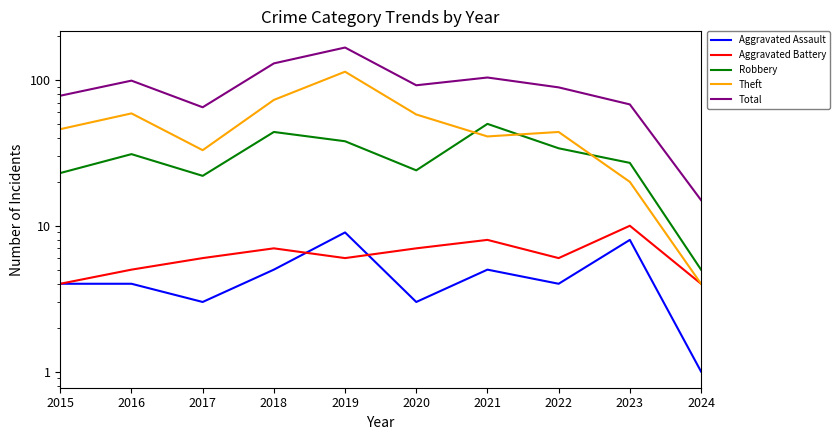

True or false: Aggravated Battery has a value of 4 at 2015.

True